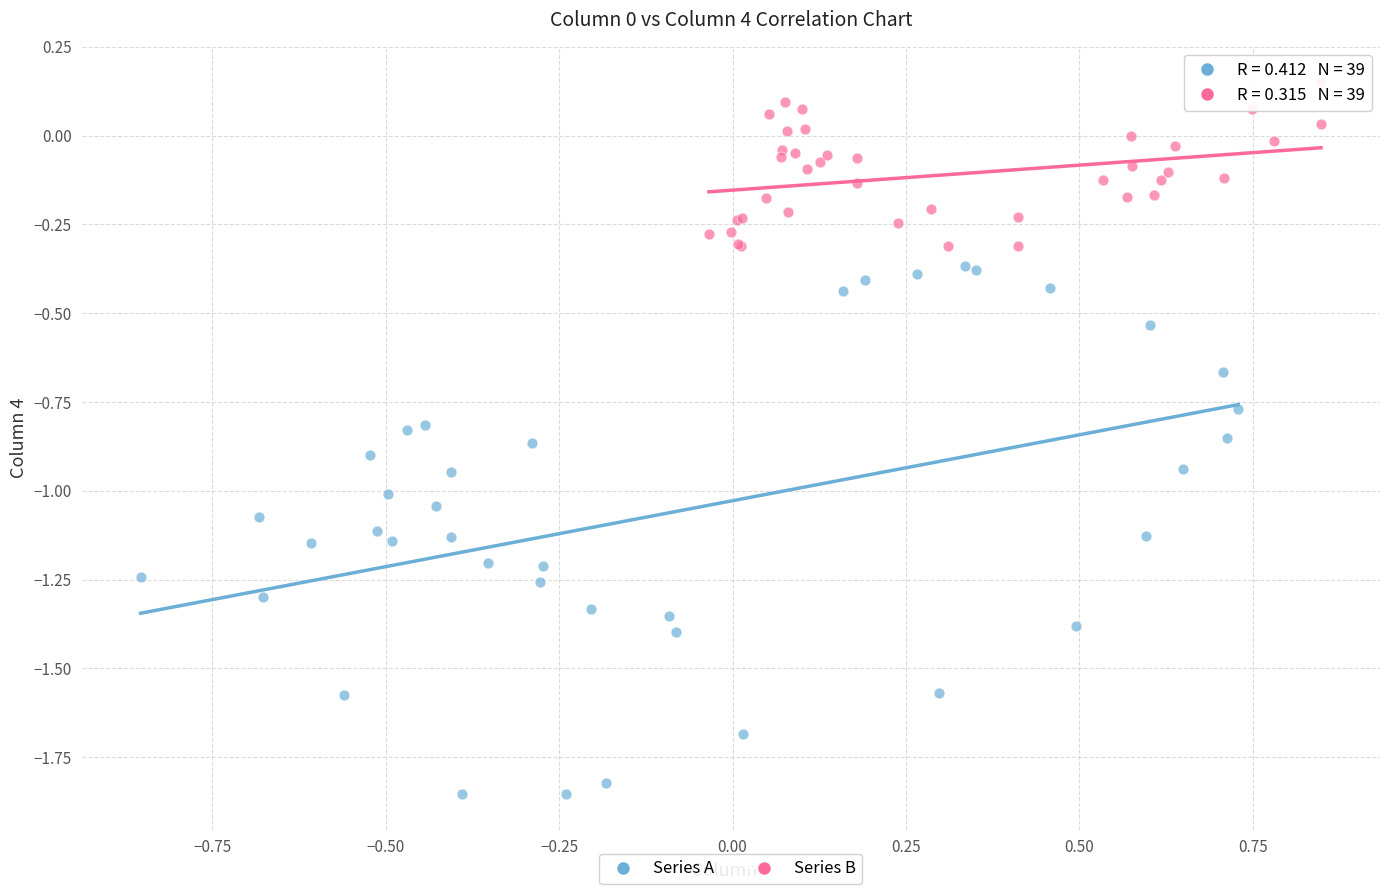

Which series reaches the minimum Y coordinate?

Series A